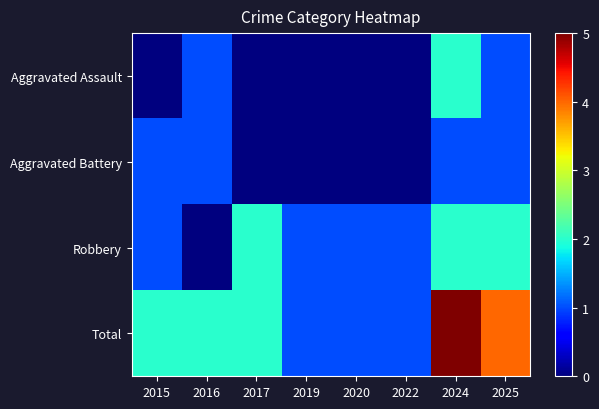

List the series in order of their peak value, lowest first.

Aggravated Battery, Aggravated Assault, Robbery, Total